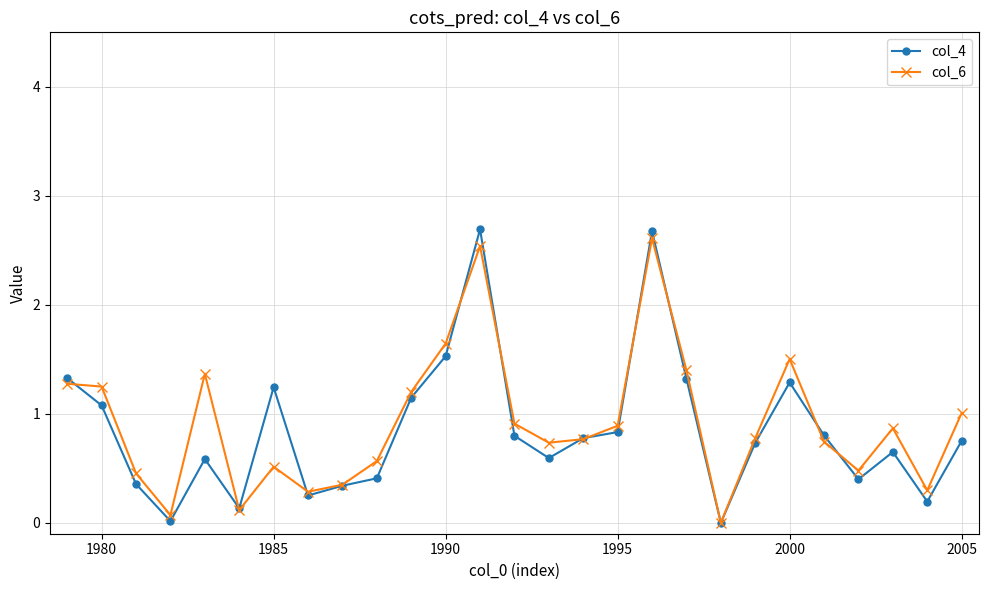

True or false: col_4 has more than 0 points higher than both neighbors.

True